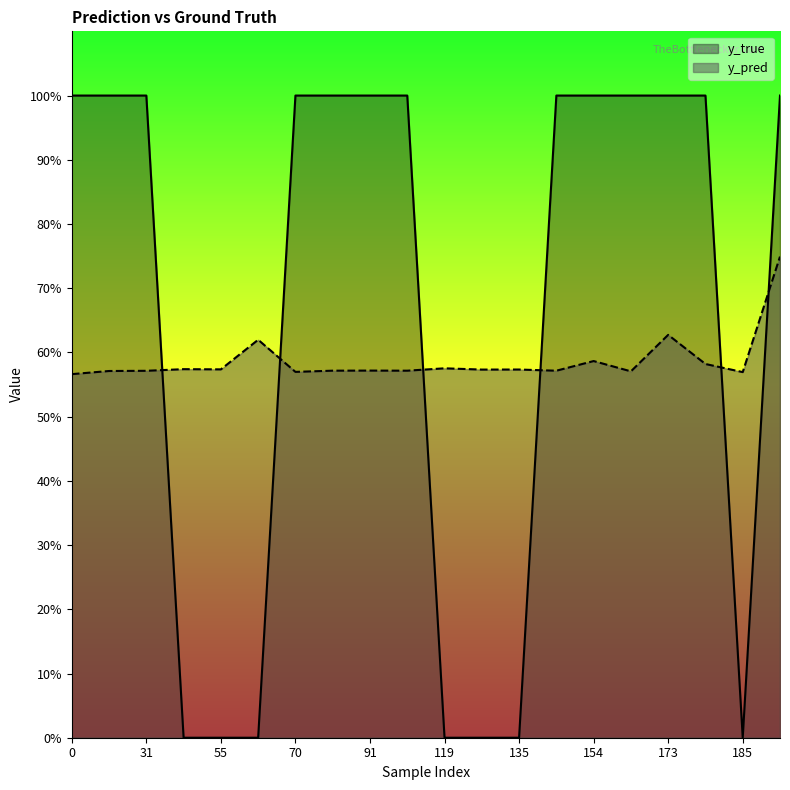

True or false: y_true has more than 2 interior local peaks.

False